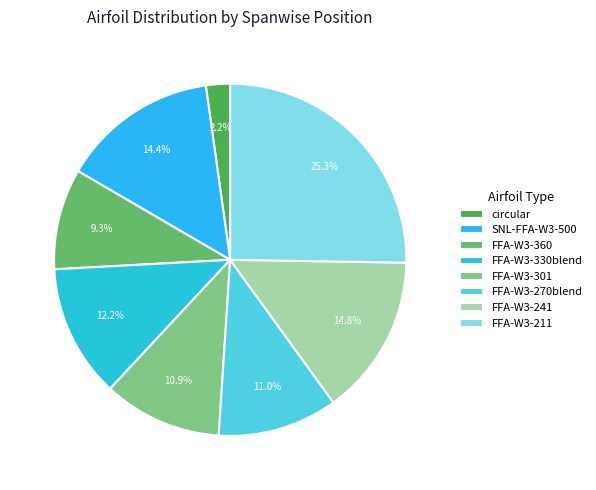

How many segments does this pie chart have?

8